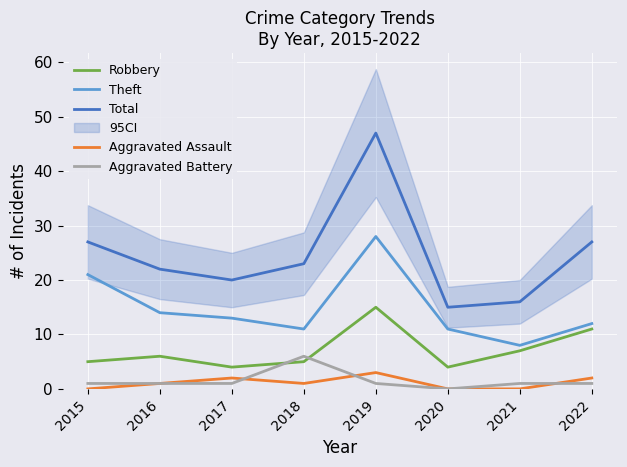

What is the value of the Total point at the 5th from the left?

47